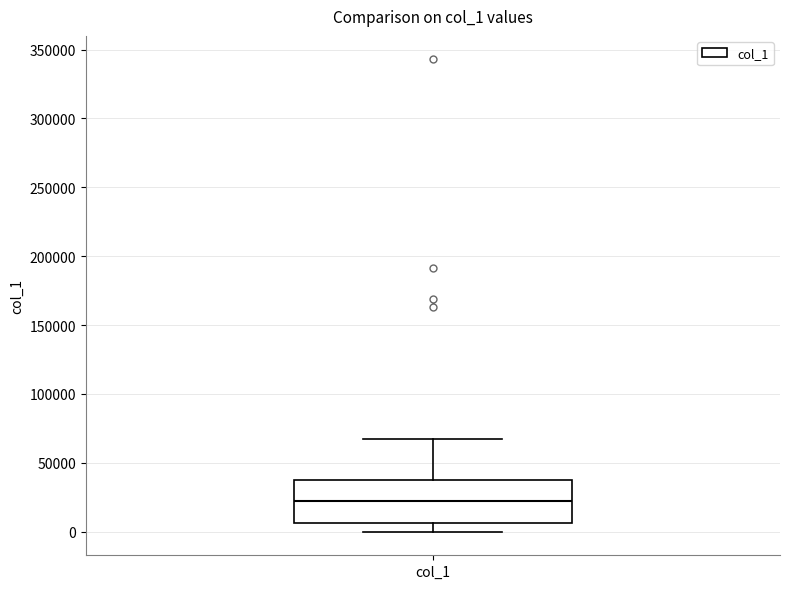

Read this box plot against the y-axis: the position of the median line, the range covered by the box, and the ends of both whiskers. The values are not printed on the chart, so give them approximately, as read against the axis.

median 20000, box 5000 to 40000, whiskers 0 to 65000